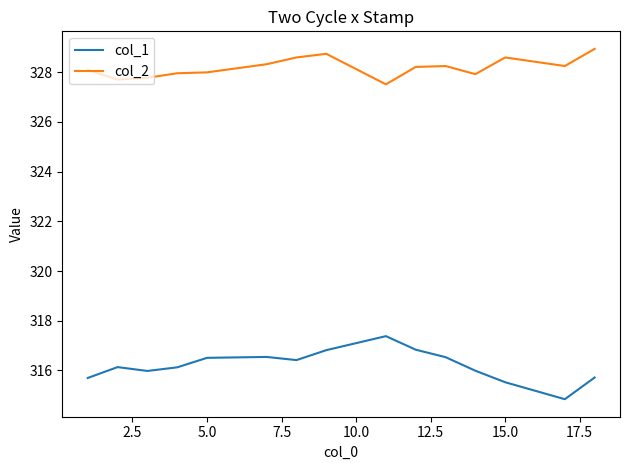

True or false: col_2 and col_1 intersect in this chart.

False